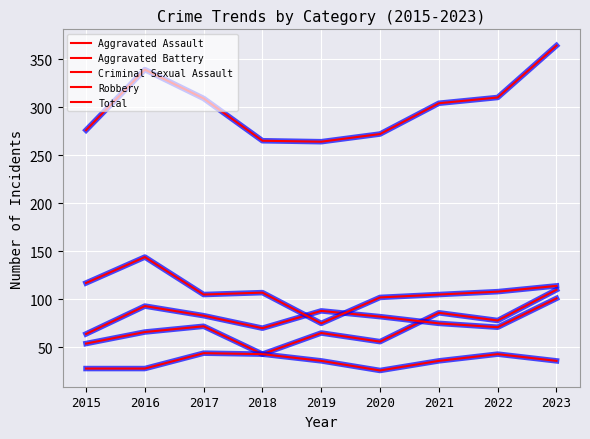

Is it true that Robbery equals 144 at 2016?

True